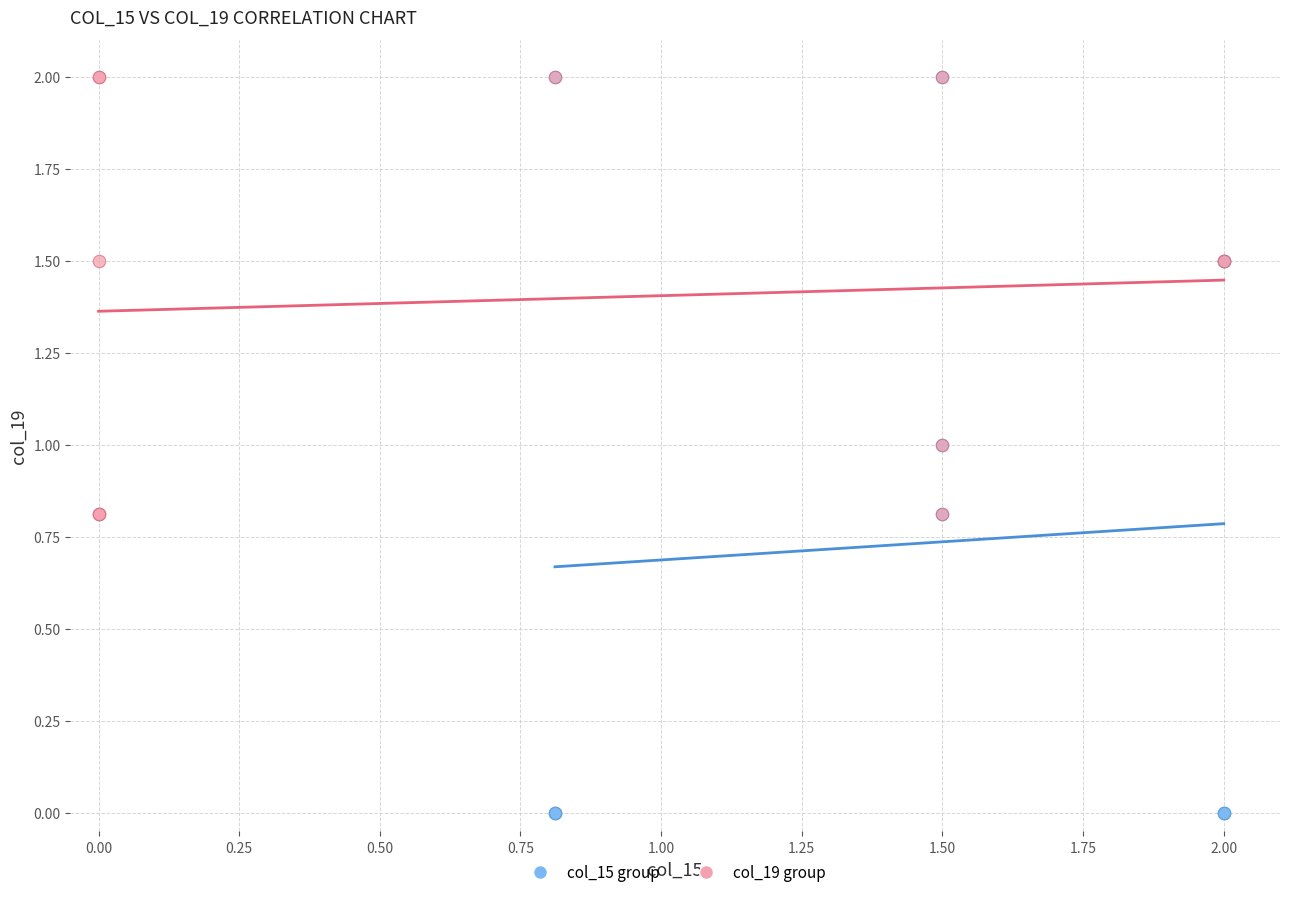

Which series has the largest Y range (max minus min)?

col_15 group